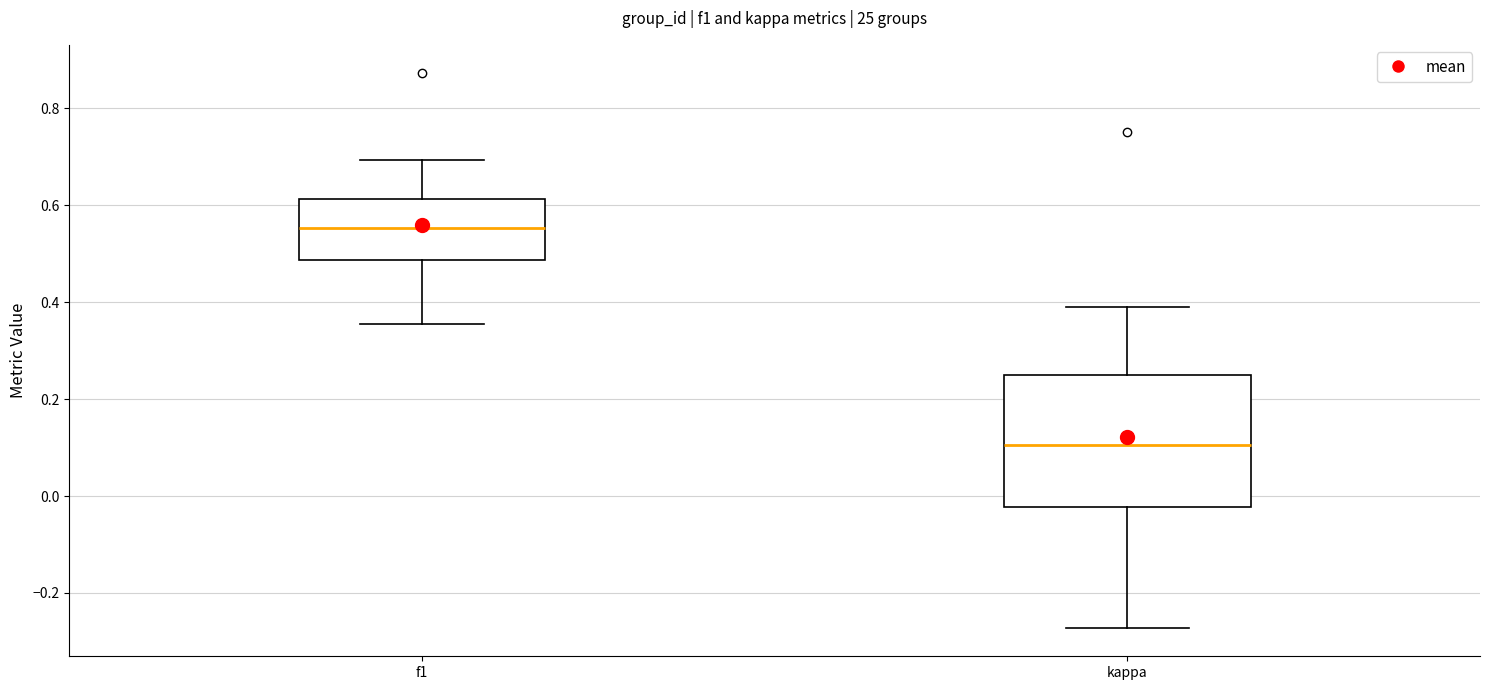

Reading left to right, transcribe this box plot: for each box, give where its median line is, the range the box spans, and where its two whiskers end, as read against the y-axis. The values are not printed on the chart, so give them approximately, as read against the axis.

f1: median 0.56, box 0.48 to 0.62, whiskers 0.36 to 0.70
kappa: median 0.10, box -0.02 to 0.24, whiskers -0.28 to 0.38